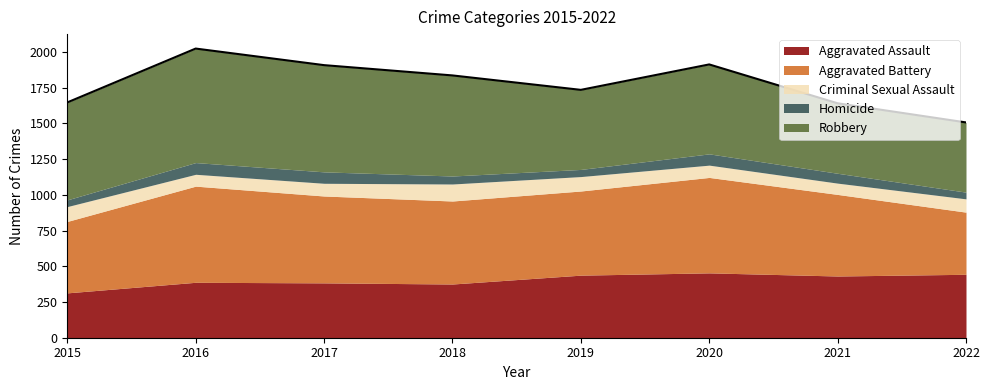

Reading left to right, what are all the values shown in this chart?

Aggravated Assault: 314	388	384	376	438	454	432	444
Aggravated Battery: 500	673	608	581	589	668	571	435
Criminal Sexual Assault: 104	83	89	119	101	86	79	93
Homicide: 47	82	80	56	50	79	69	47
Robbery: 682	798	747	704	557	626	490	488